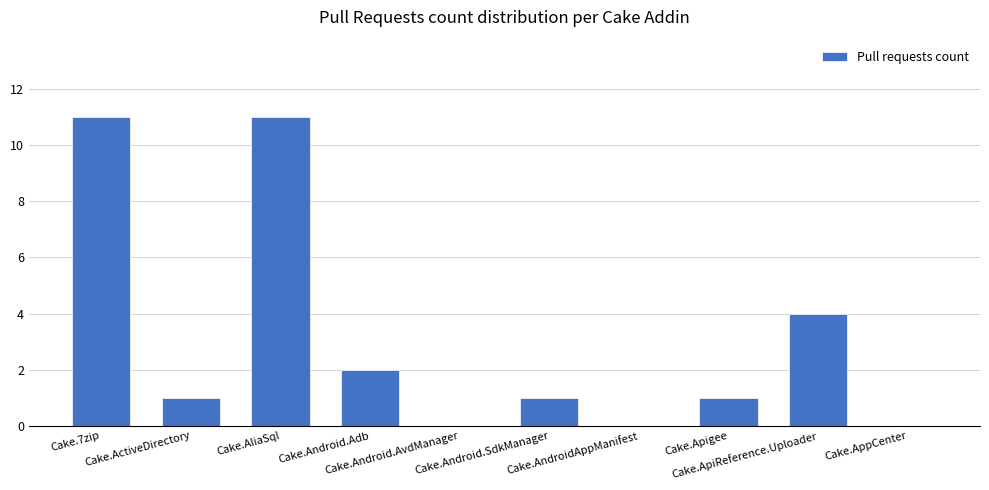

What is the change in value from Cake.Android.Adb to Cake.ApiReference.Uploader?

+2